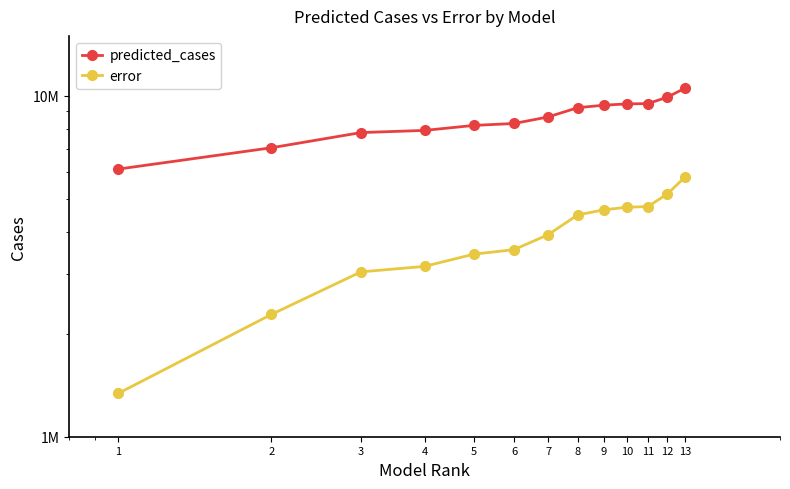

Between 9 and 12, which is larger?

12